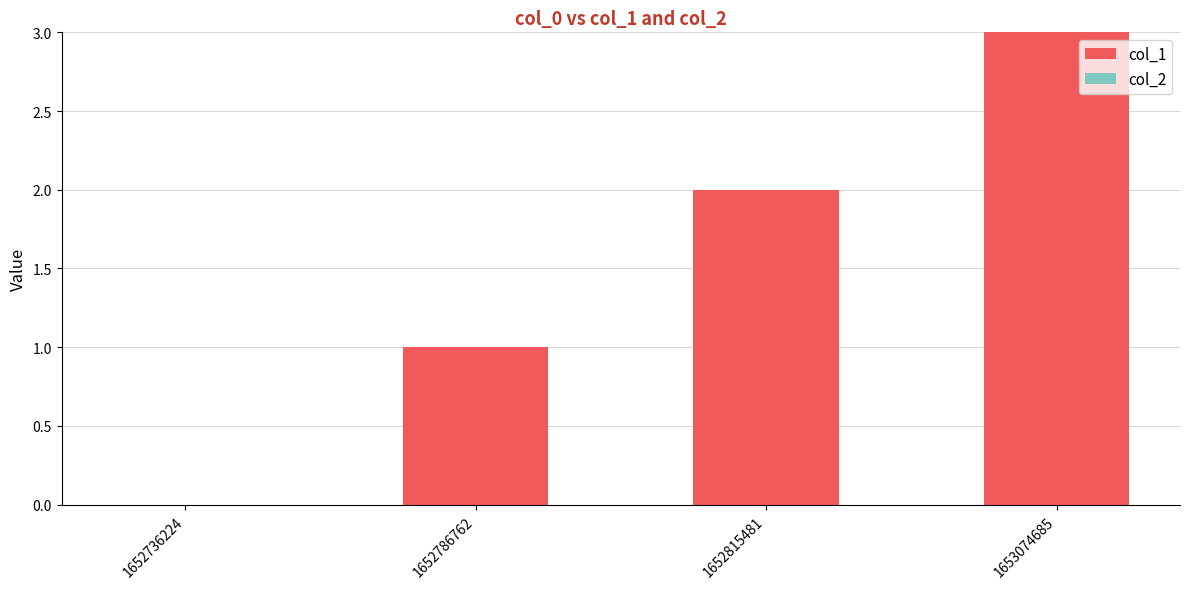

What is the greatest value displayed?

3